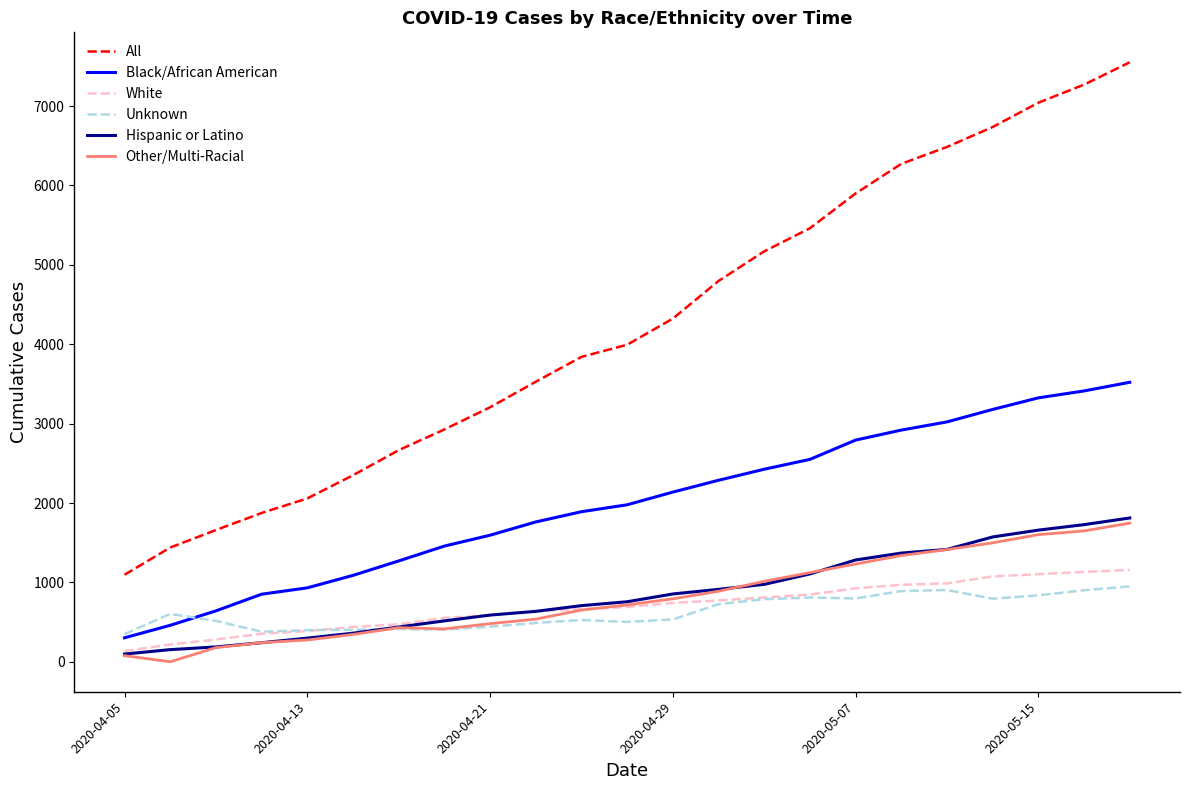

What is the greatest value displayed?

7551